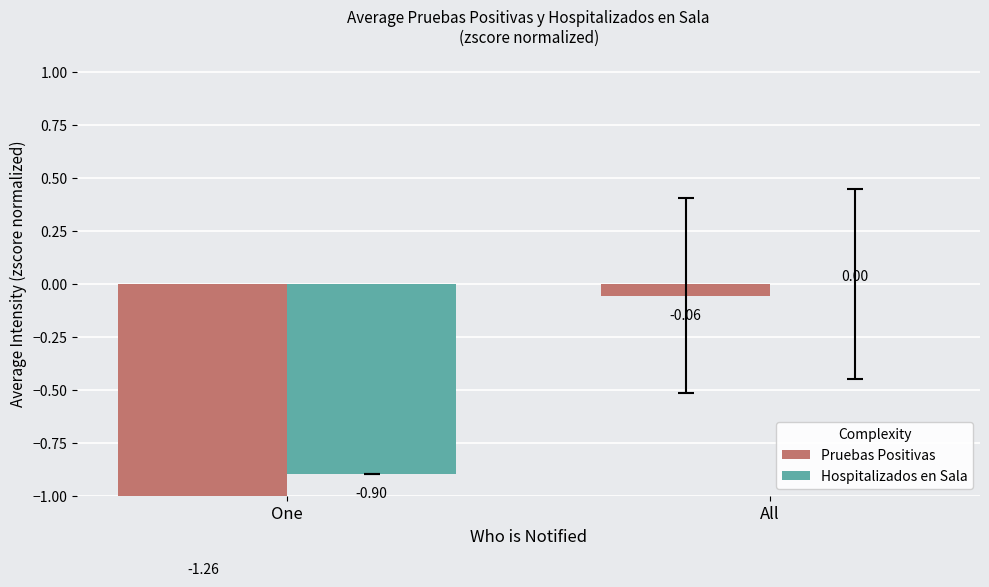

What value does the Pruebas Positivas series have at All?

-0.1